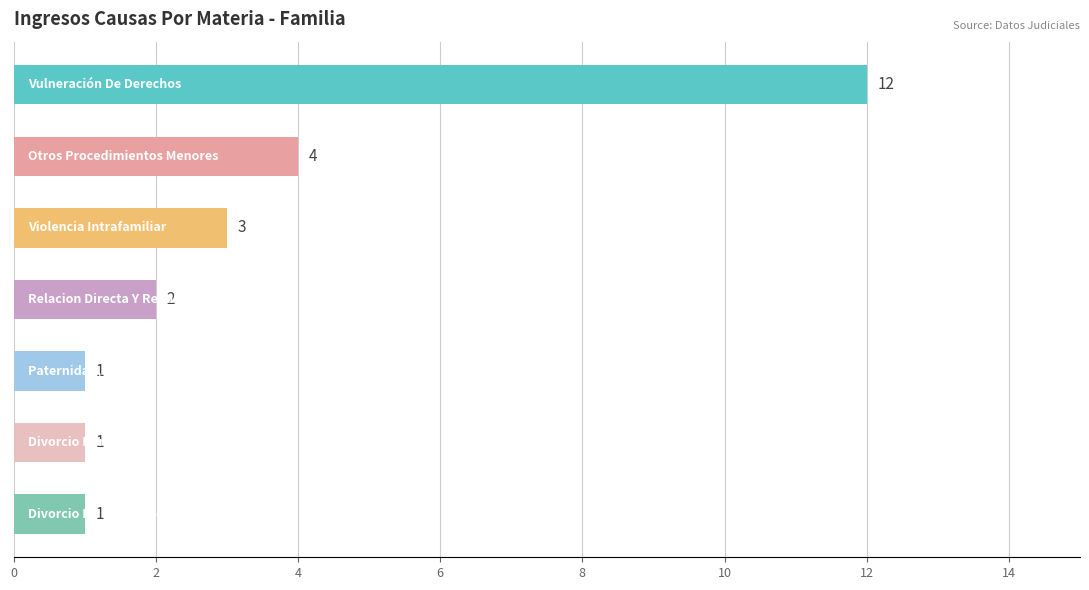

What is the value of the 3rd bar from the top?

3